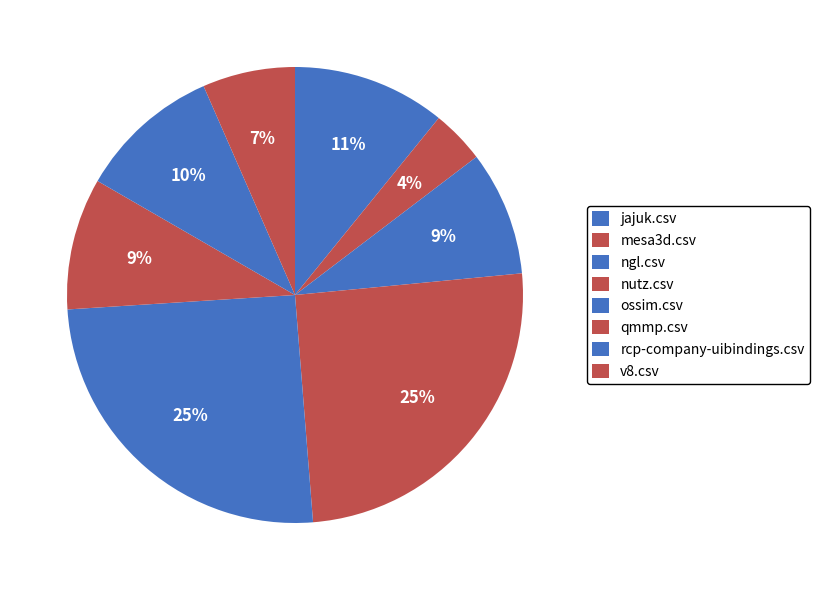

How many segments does this pie chart have?

8